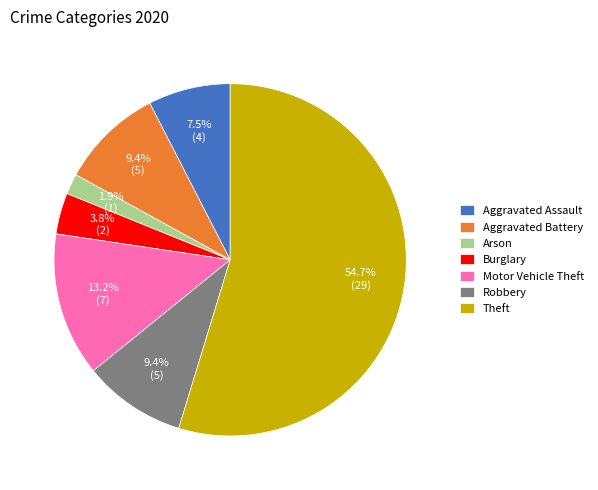

To the nearest percent, what is the combined percentage of Arson and Motor Vehicle Theft?

15%